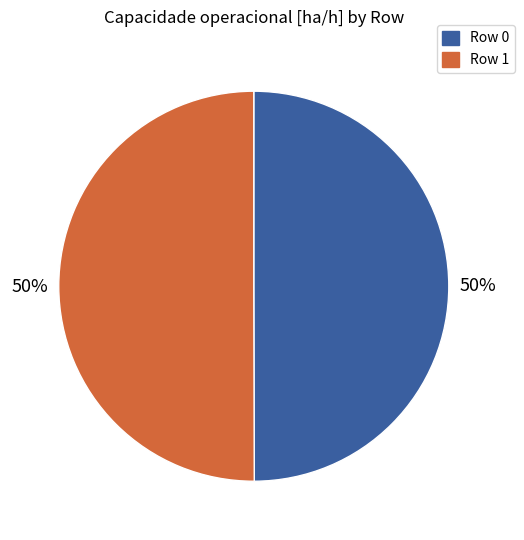

Is it true that Row 1 is 59% of the pie?

False